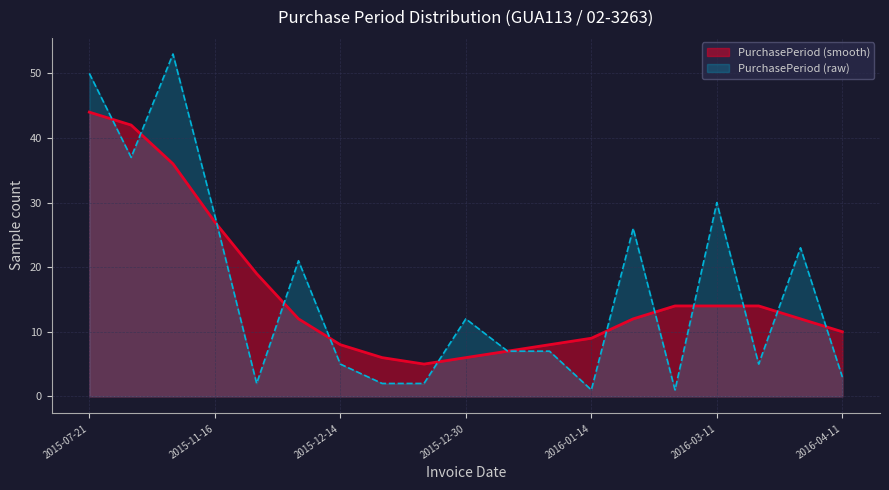

Where is the first local maximum?

2015-10-19